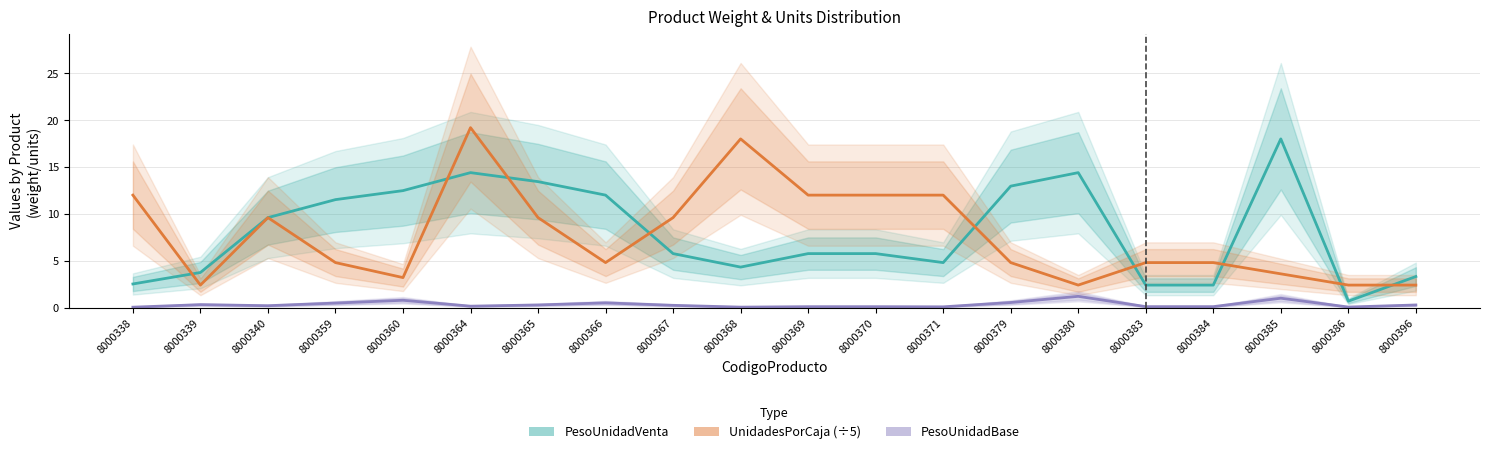

Rank the series at 8000371 from highest to lowest value.

UnidadesPorCaja (÷5), PesoUnidadVenta, PesoUnidadBase